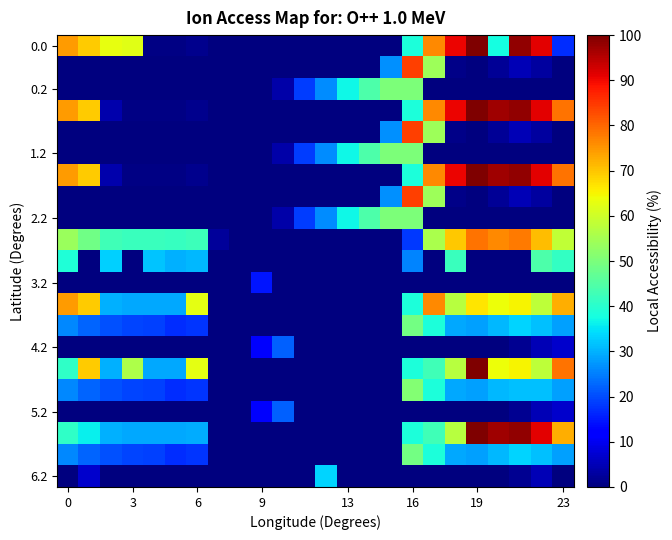

What is the maximum value shown in the chart?

100.0